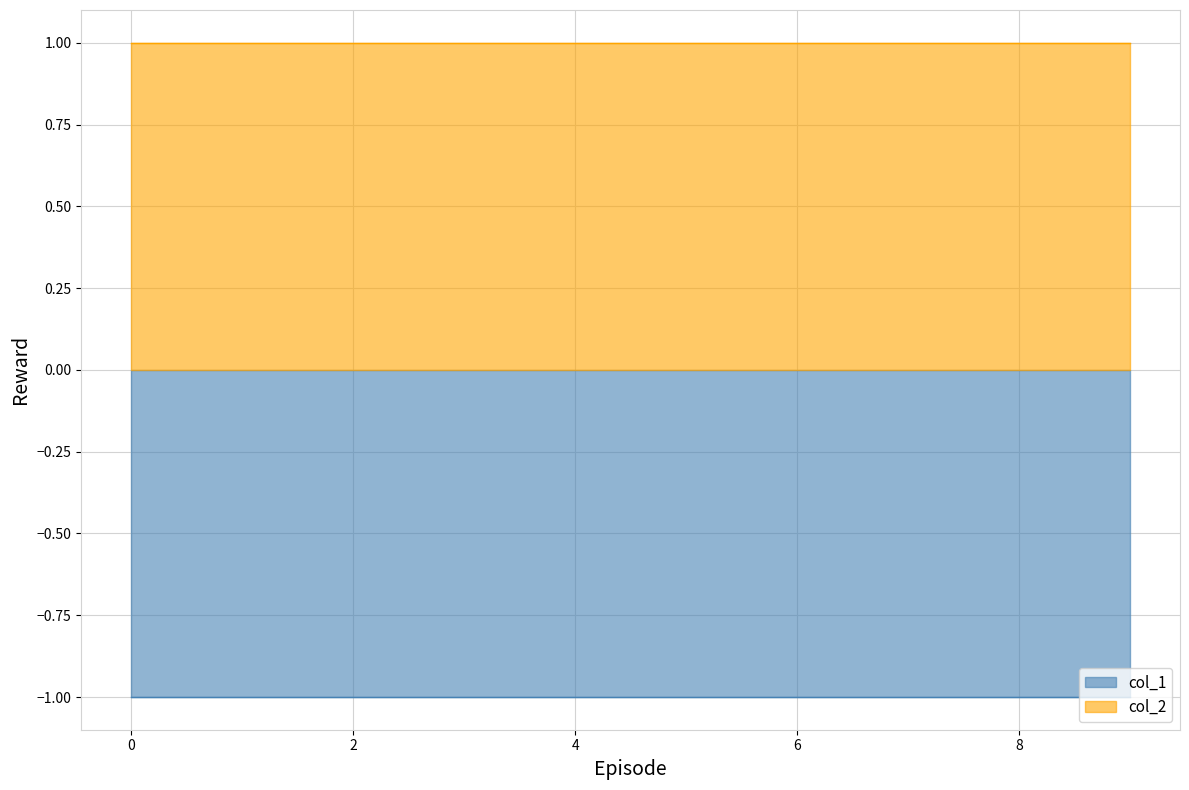

Which series changed the most between 7 and 9?

col_1